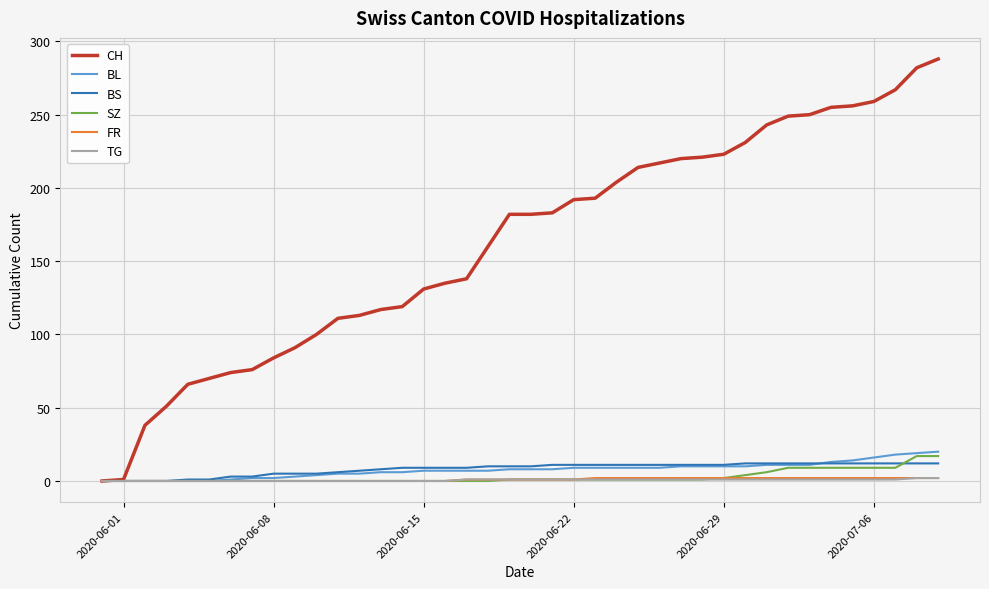

Count the TG values in the range 0 to 1.

38